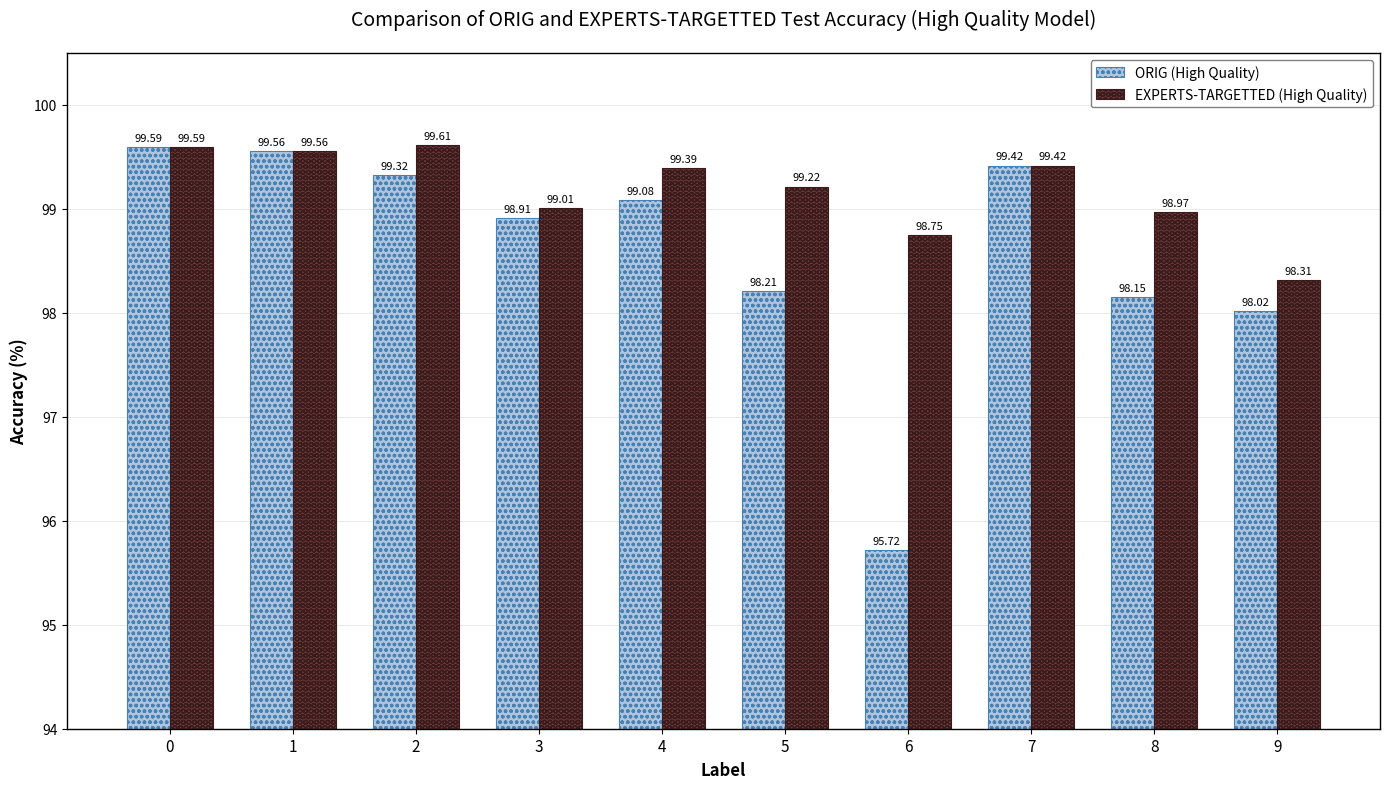

True or false: ORIG (High Quality) has a value of 99.1 at 4.

True